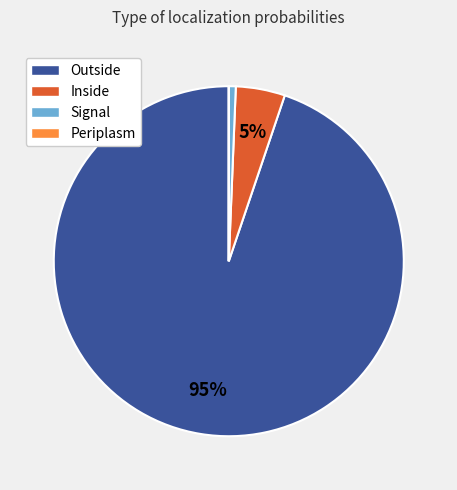

To the nearest percent, what percentage of the pie is Inside?

5%